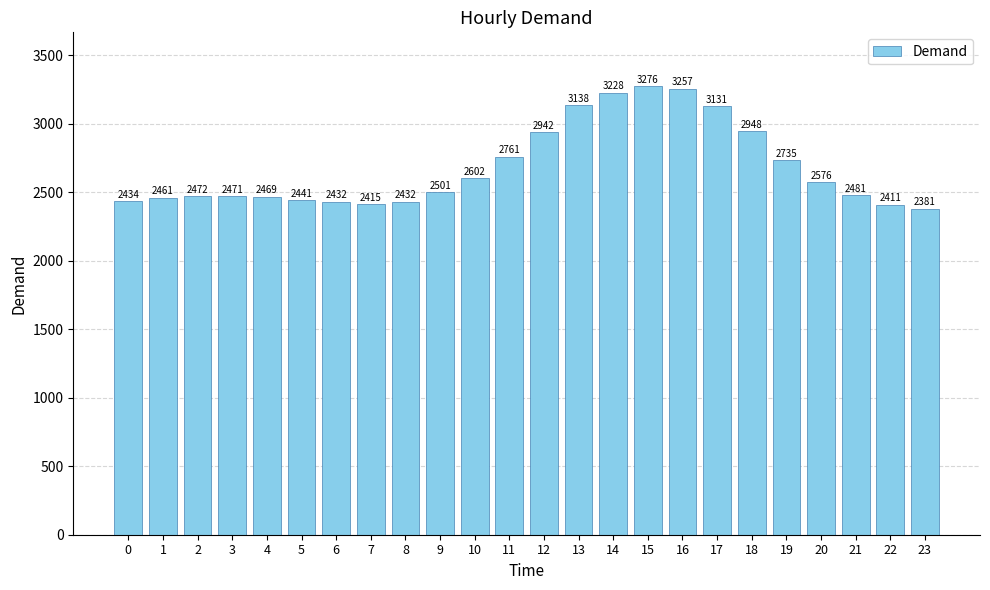

The chart shows a value of 3966 at 10. True or false?

False